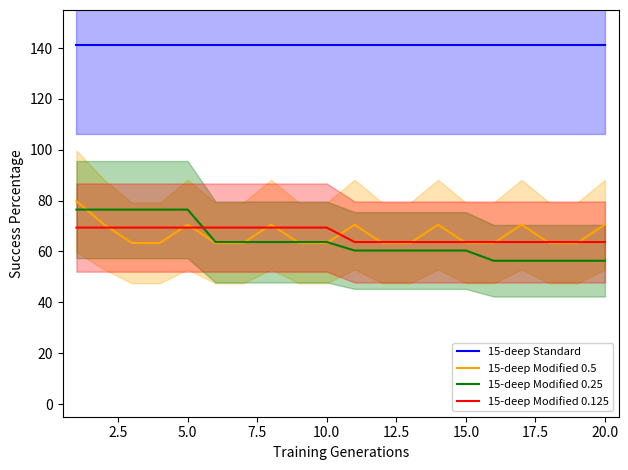

True or false: 15-deep Modified 0.125 and 15-deep Modified 0.25 intersect in this chart.

True